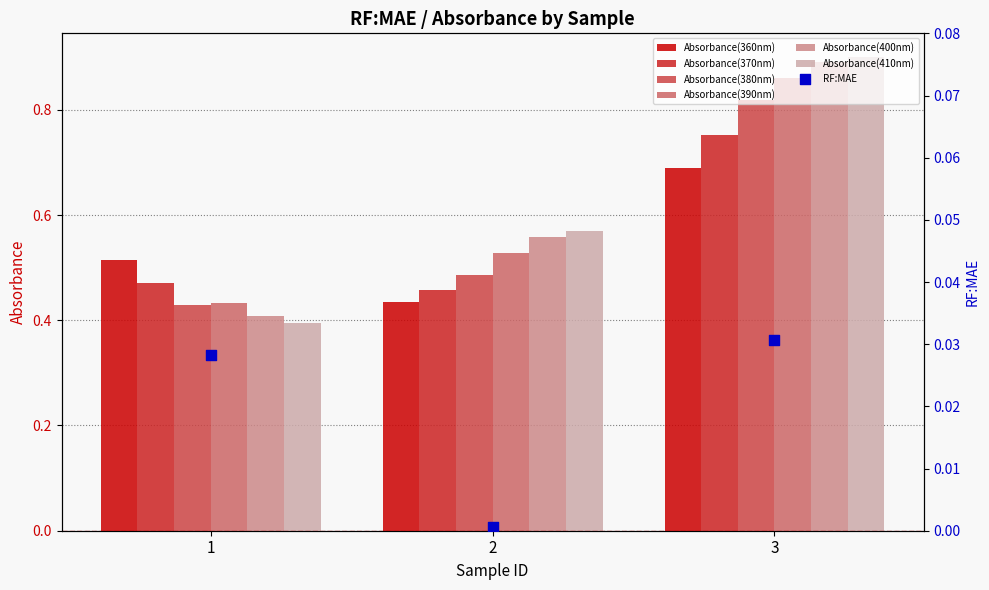

At how many categories does at least one series exceed 0?

3